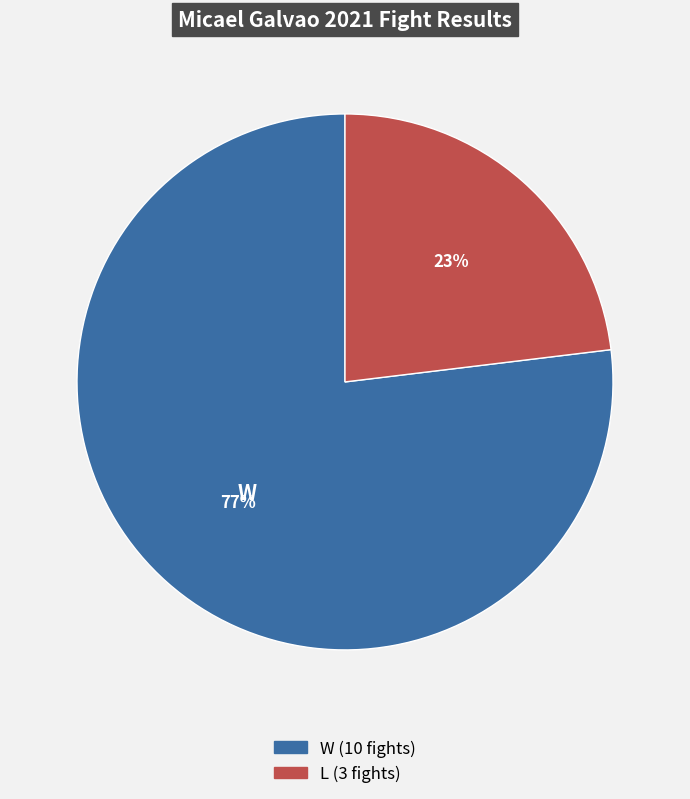

To the nearest percent, what is the difference between the largest and smallest slice percentages?

54%